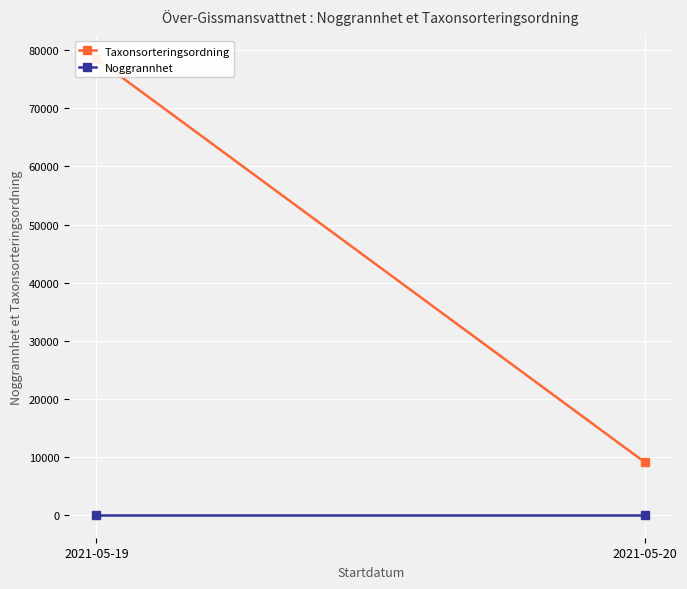

Rank the series at 2021-05-20 from lowest to highest value.

Noggrannhet, Taxonsorteringsordning